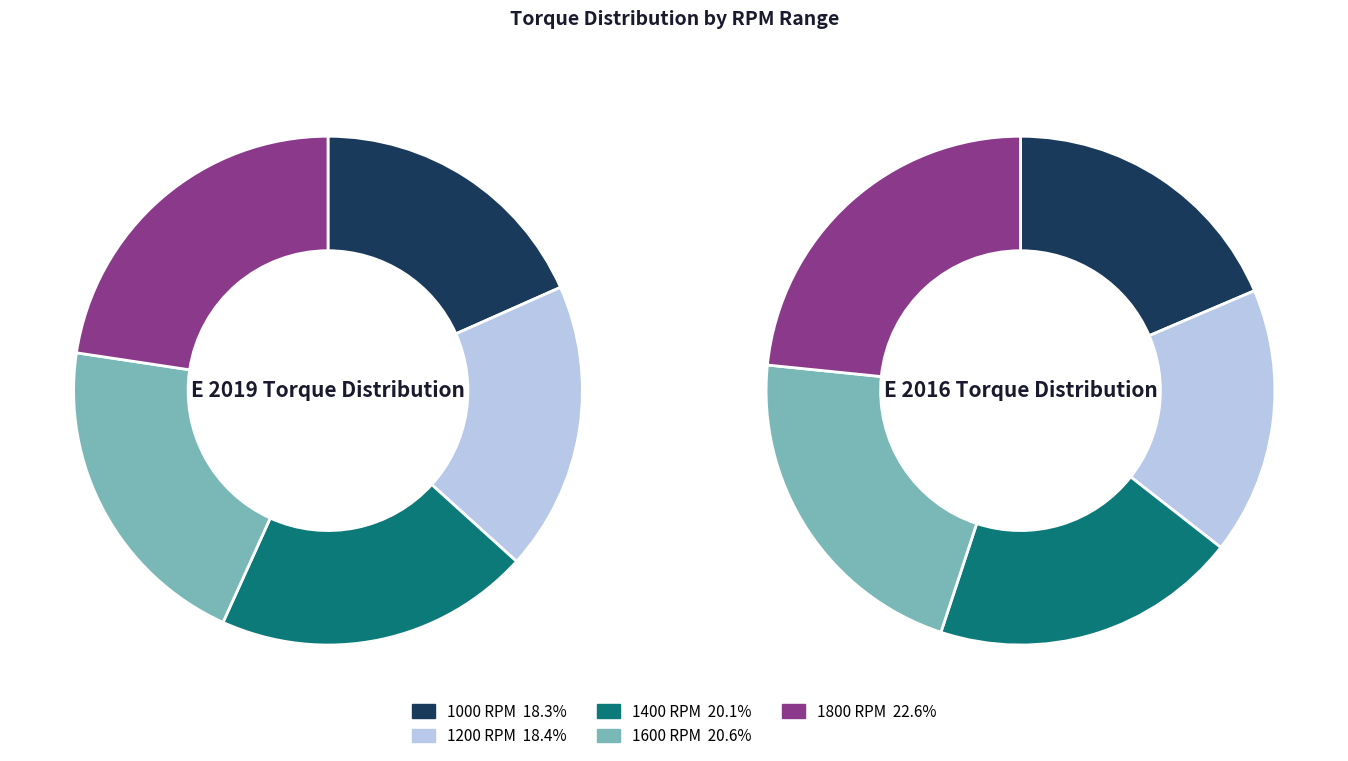

What is the smallest slice in the pie chart?

1200 RPM